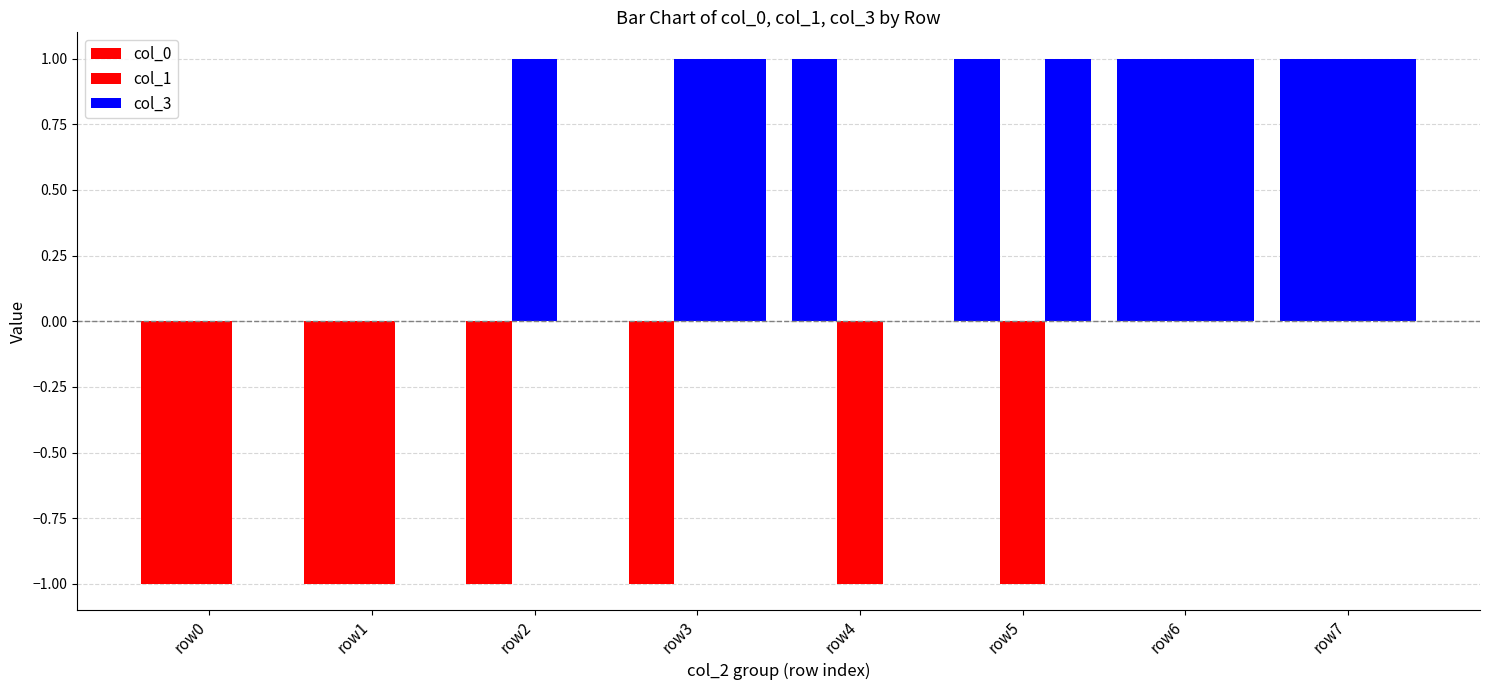

How many groups of bars are there?

8